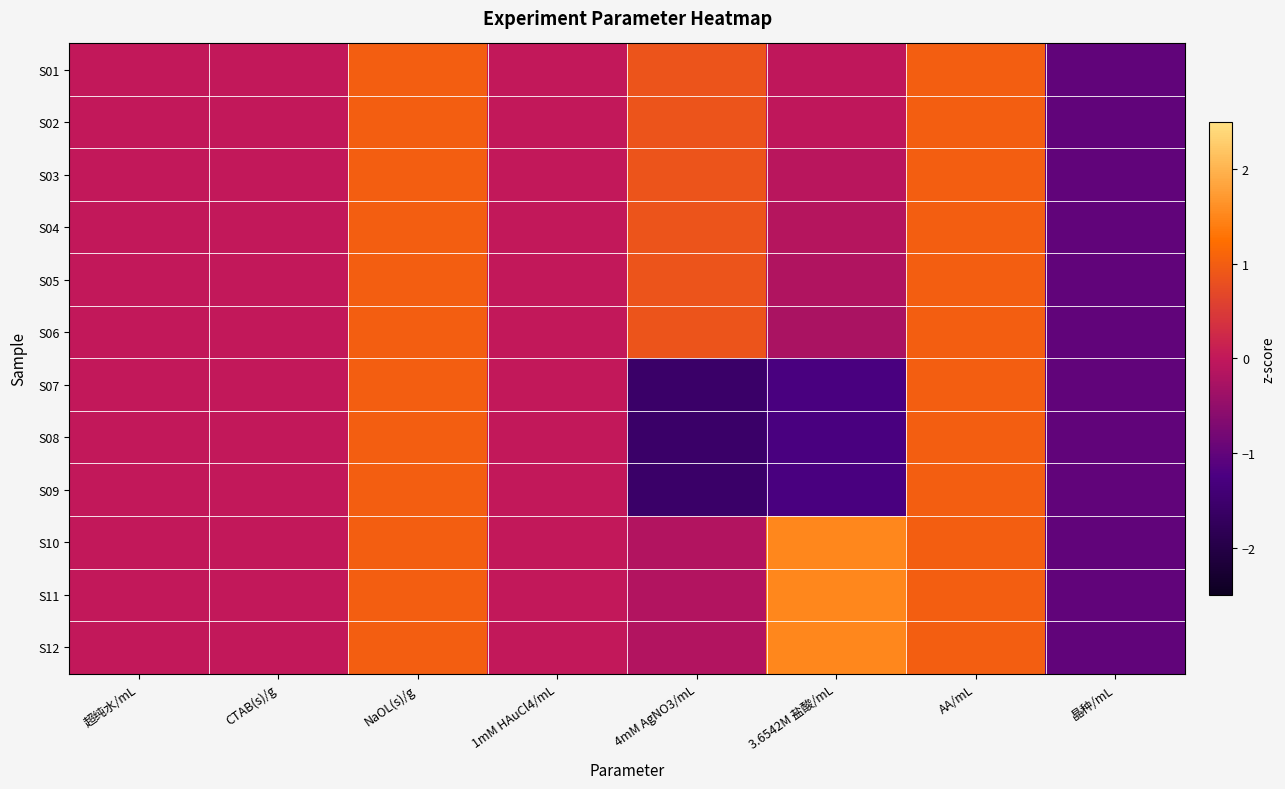

Reading left to right, list all the values displayed in this chart.

S01: 超纯水/mL=0.0	CTAB(s)/g=0.0	NaOL(s)/g=1.0	1mM HAuCl4/mL=0.0	4mM AgNO3/mL=0.9	3.6542M 盐酸/mL=-0.0	AA/mL=1.0	晶种/mL=-1.0
S02: 超纯水/mL=0.0	CTAB(s)/g=0.0	NaOL(s)/g=1.0	1mM HAuCl4/mL=0.0	4mM AgNO3/mL=0.9	3.6542M 盐酸/mL=-0.0	AA/mL=1.0	晶种/mL=-1.0
S03: 超纯水/mL=0.0	CTAB(s)/g=0.0	NaOL(s)/g=1.0	1mM HAuCl4/mL=0.0	4mM AgNO3/mL=0.9	3.6542M 盐酸/mL=-0.1	AA/mL=1.0	晶种/mL=-1.0
S04: 超纯水/mL=0.0	CTAB(s)/g=0.0	NaOL(s)/g=1.0	1mM HAuCl4/mL=0.0	4mM AgNO3/mL=0.9	3.6542M 盐酸/mL=-0.1	AA/mL=1.0	晶种/mL=-1.0
S05: 超纯水/mL=0.0	CTAB(s)/g=0.0	NaOL(s)/g=1.0	1mM HAuCl4/mL=0.0	4mM AgNO3/mL=0.9	3.6542M 盐酸/mL=-0.2	AA/mL=1.0	晶种/mL=-1.0
S06: 超纯水/mL=0.0	CTAB(s)/g=0.0	NaOL(s)/g=1.0	1mM HAuCl4/mL=0.0	4mM AgNO3/mL=0.9	3.6542M 盐酸/mL=-0.2	AA/mL=1.0	晶种/mL=-1.0
S07: 超纯水/mL=0.0	CTAB(s)/g=0.0	NaOL(s)/g=1.0	1mM HAuCl4/mL=0.0	4mM AgNO3/mL=-1.6	3.6542M 盐酸/mL=-1.3	AA/mL=1.0	晶种/mL=-1.0
S08: 超纯水/mL=0.0	CTAB(s)/g=0.0	NaOL(s)/g=1.0	1mM HAuCl4/mL=0.0	4mM AgNO3/mL=-1.6	3.6542M 盐酸/mL=-1.3	AA/mL=1.0	晶种/mL=-1.0
S09: 超纯水/mL=0.0	CTAB(s)/g=0.0	NaOL(s)/g=1.0	1mM HAuCl4/mL=0.0	4mM AgNO3/mL=-1.6	3.6542M 盐酸/mL=-1.3	AA/mL=1.0	晶种/mL=-1.0
S10: 超纯水/mL=0.0	CTAB(s)/g=0.0	NaOL(s)/g=1.0	1mM HAuCl4/mL=0.0	4mM AgNO3/mL=-0.2	3.6542M 盐酸/mL=1.5	AA/mL=1.0	晶种/mL=-1.0
S11: 超纯水/mL=0.0	CTAB(s)/g=0.0	NaOL(s)/g=1.0	1mM HAuCl4/mL=0.0	4mM AgNO3/mL=-0.2	3.6542M 盐酸/mL=1.5	AA/mL=1.0	晶种/mL=-1.0
S12: 超纯水/mL=0.0	CTAB(s)/g=0.0	NaOL(s)/g=1.0	1mM HAuCl4/mL=0.0	4mM AgNO3/mL=-0.2	3.6542M 盐酸/mL=1.5	AA/mL=1.0	晶种/mL=-1.0